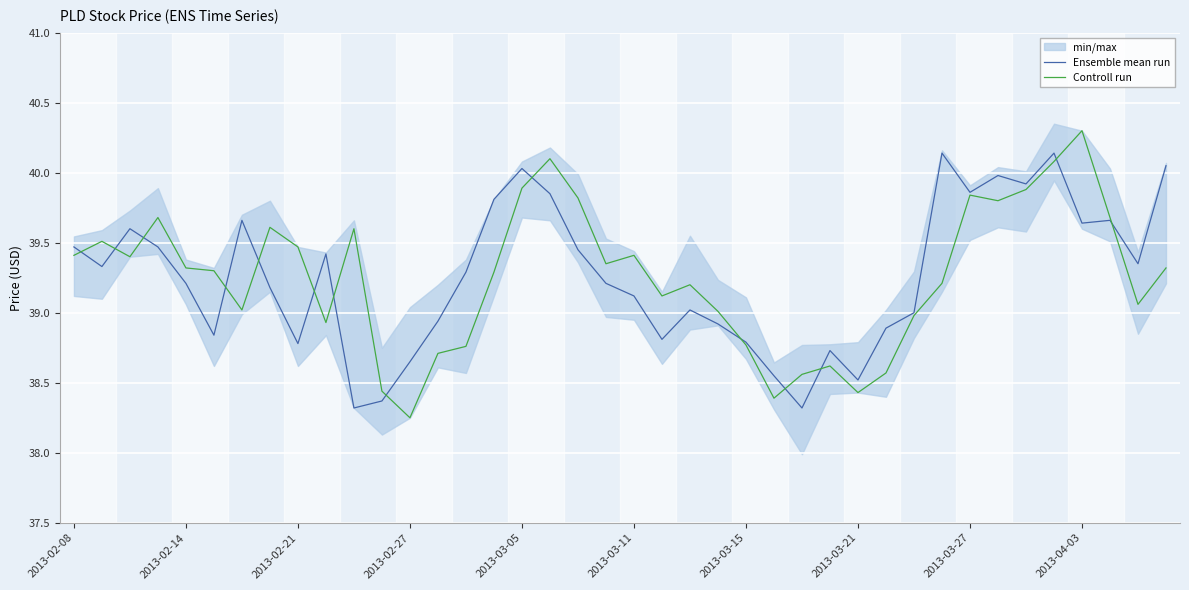

Is the value of Ensemble mean run at 30 greater than the value of Controll run at 38?

No